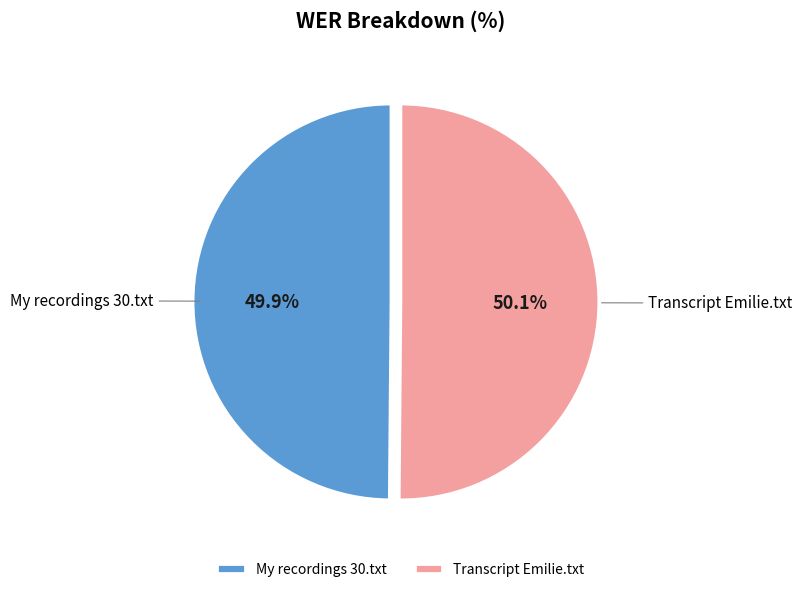

Approximately how many times larger is the value at Transcript Emilie.txt compared to My recordings 30.txt?

1.0